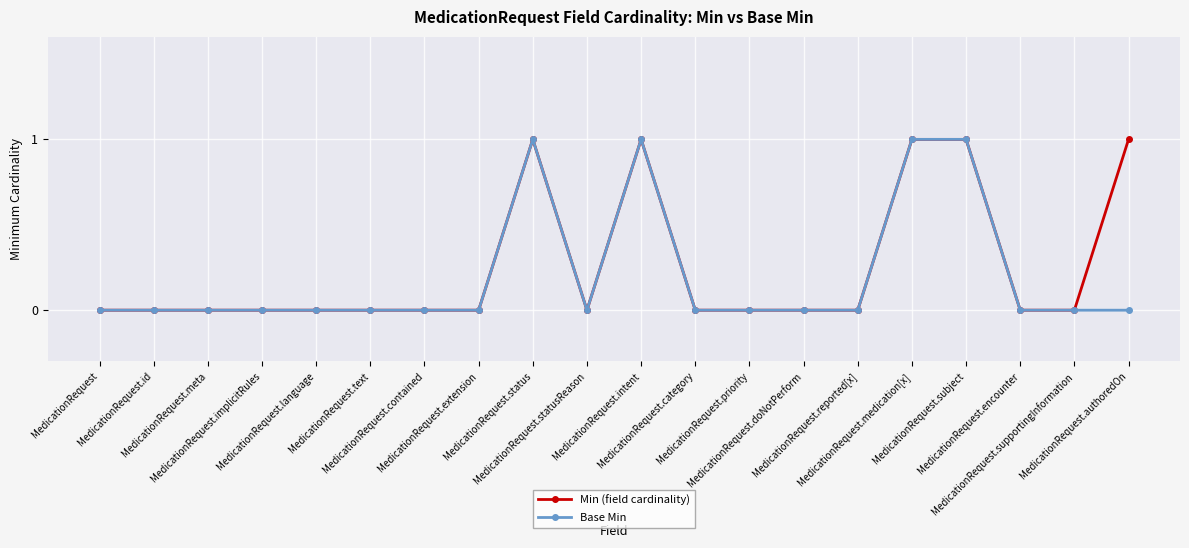

What is the label of the 3rd point from the left?

MedicationRequest.meta